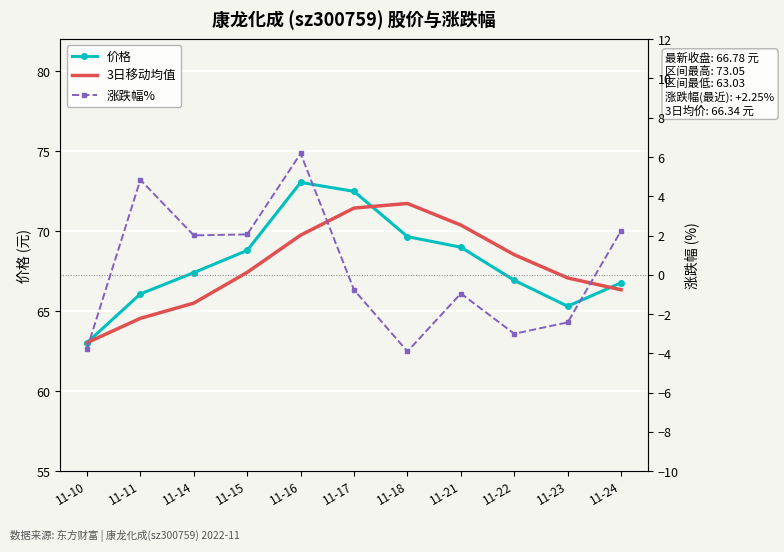

What is the approximate value of 涨跌幅% at 11-18?

-3.9